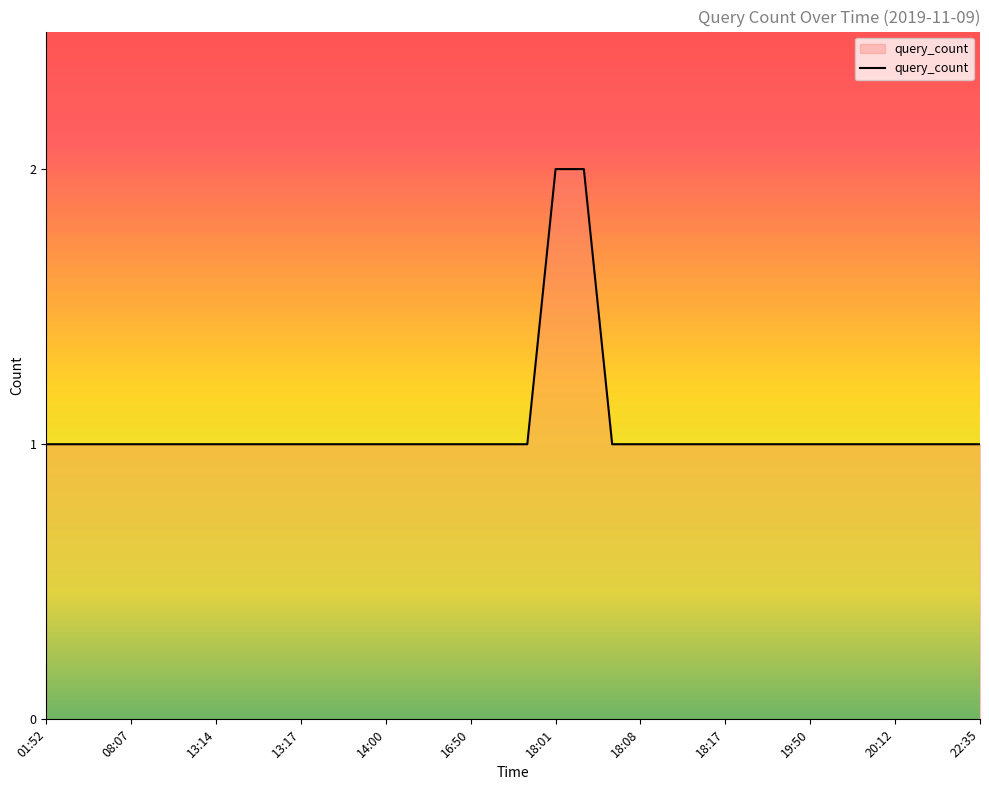

What is the minimum value shown in the chart?

1